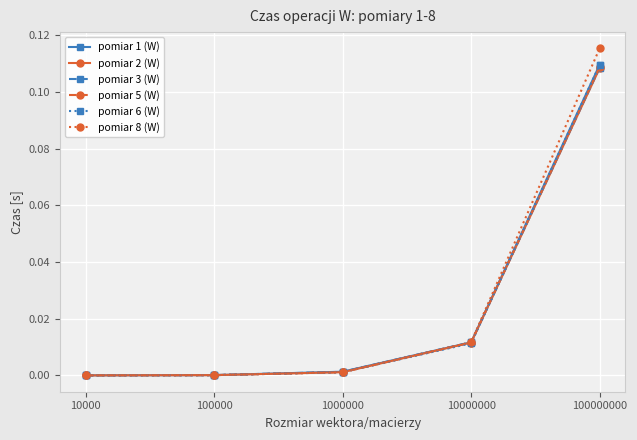

Which label corresponds to the largest value in the chart?

100000000